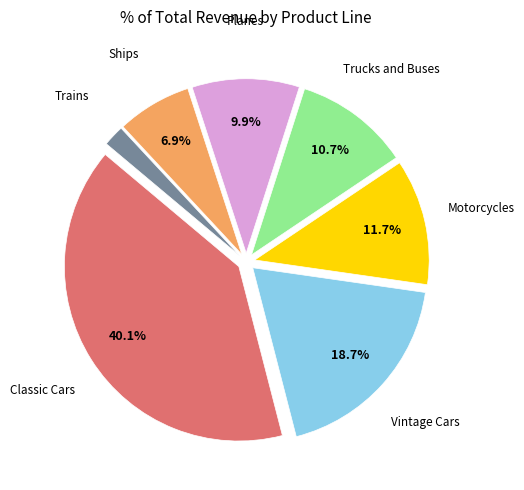

Is there any slice that represents more than half of the pie?

No